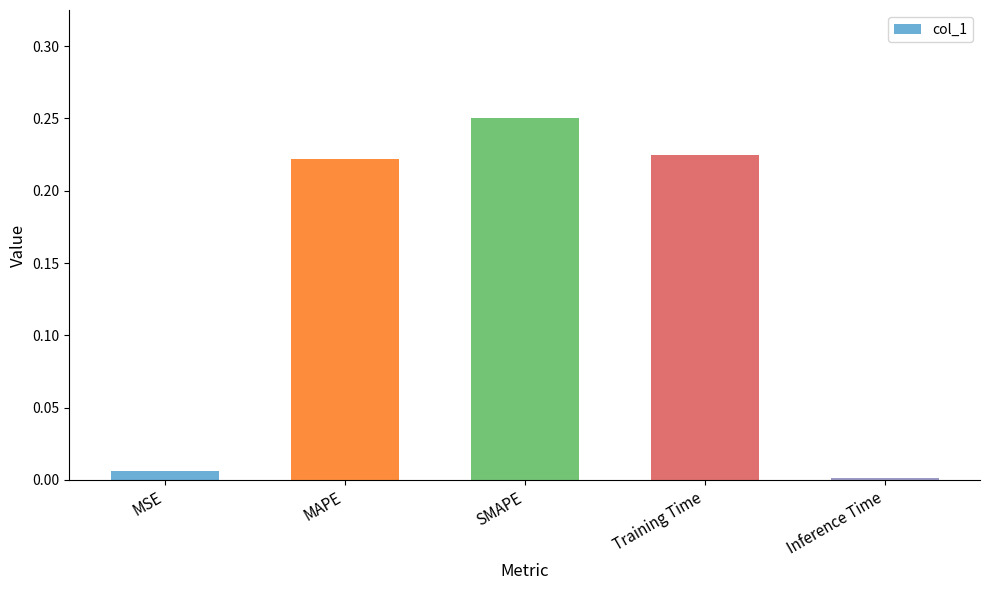

How many bars are there in total?

5